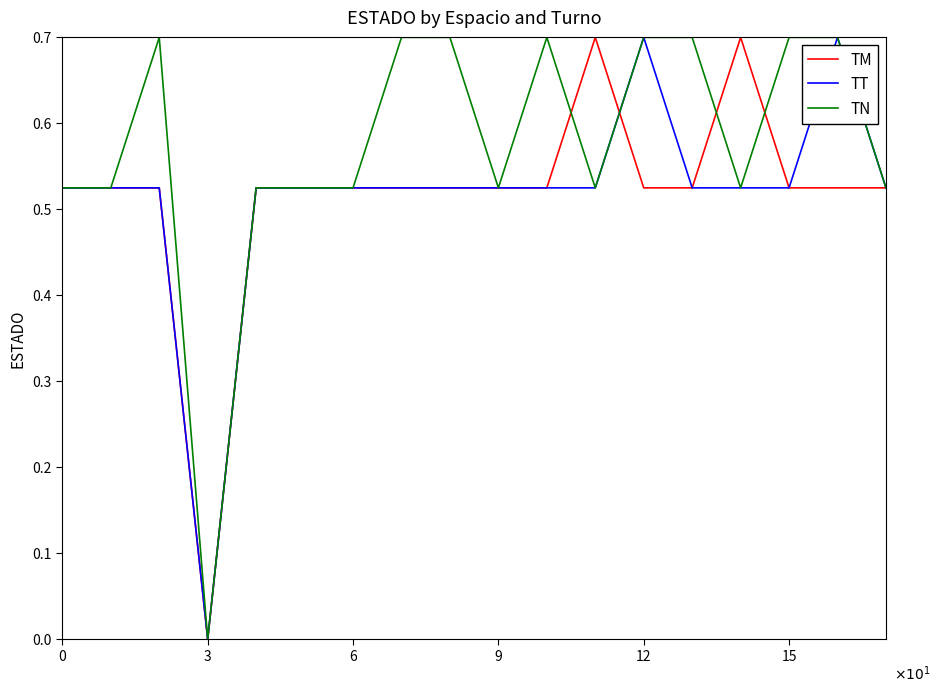

What is the maximum value for TM?

0.7